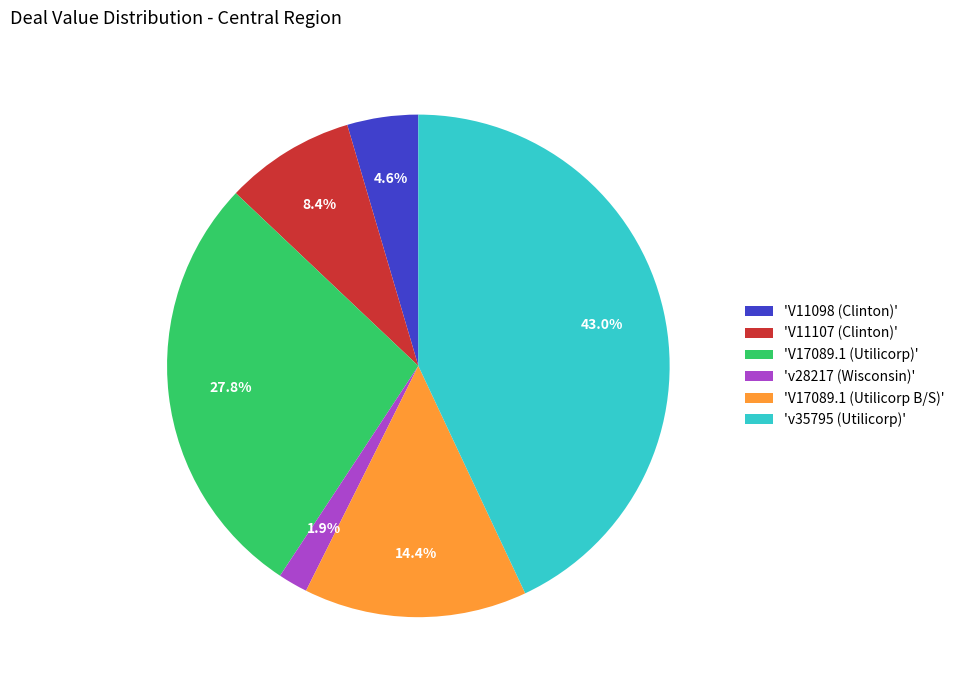

Which slice is the largest?

'v35795 (Utilicorp)'